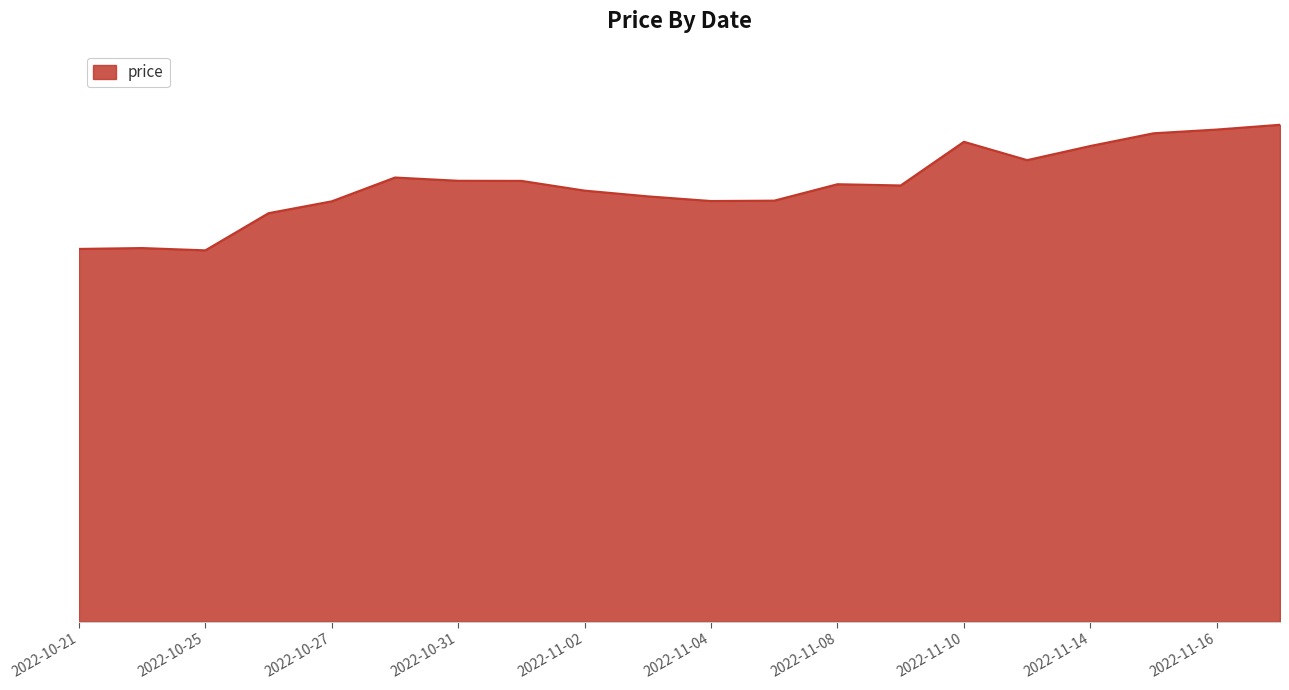

How many interior local peaks (higher than both neighbors) does the data have?

4